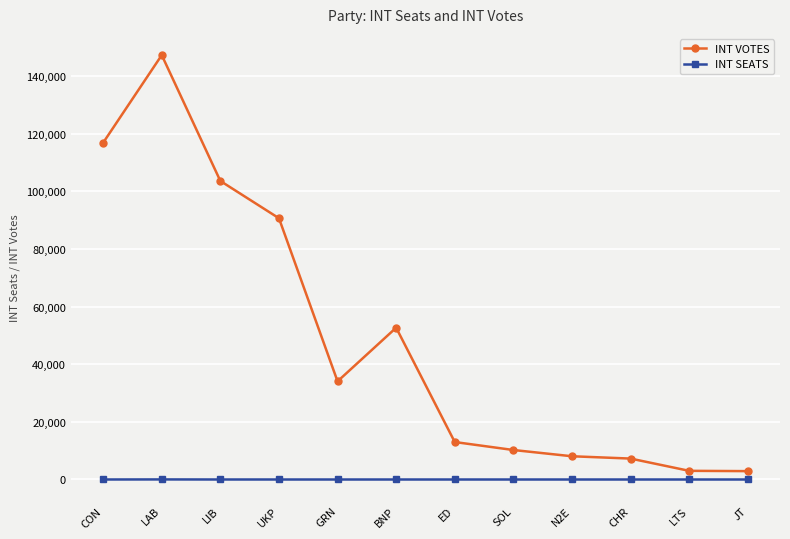

What is the label of the 10th point from the right?

LIB